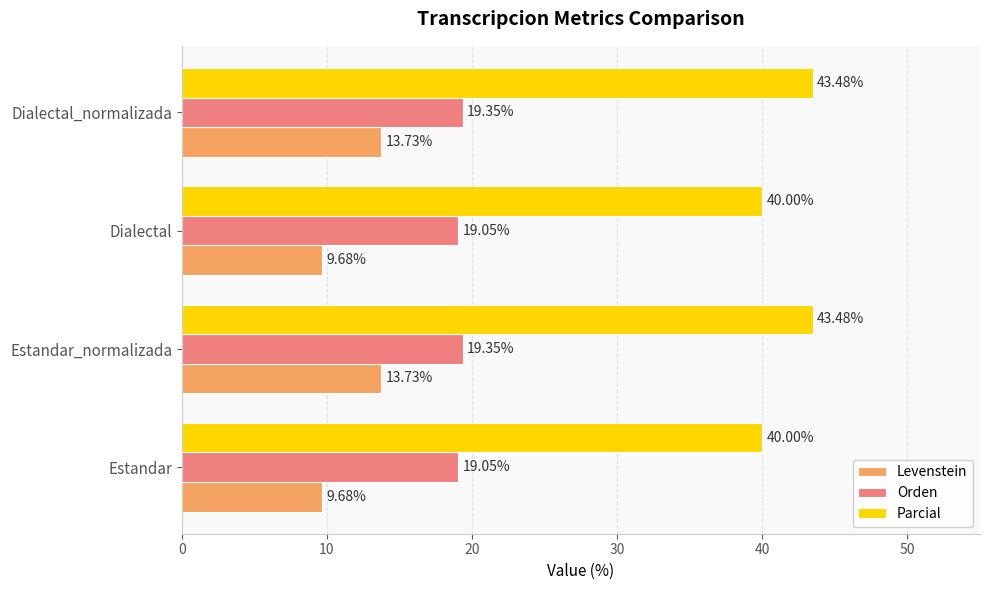

What is the average value of the Levenstein series?

11.7